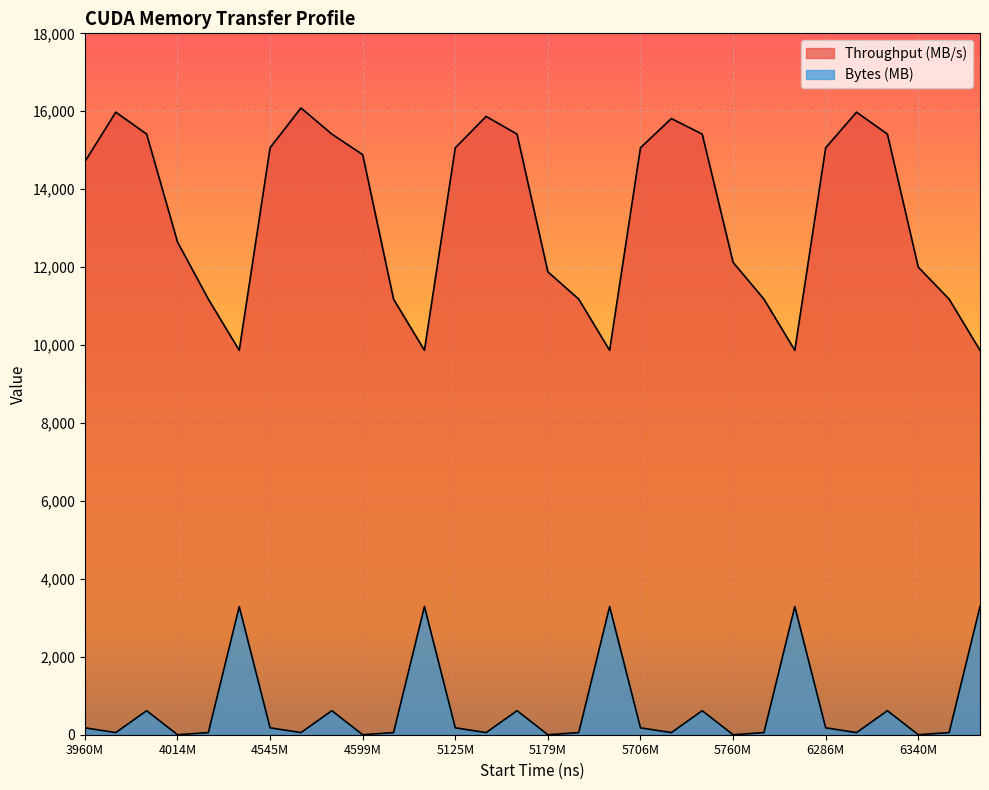

How many interior local peaks does the Throughput (MB/s) series have?

5